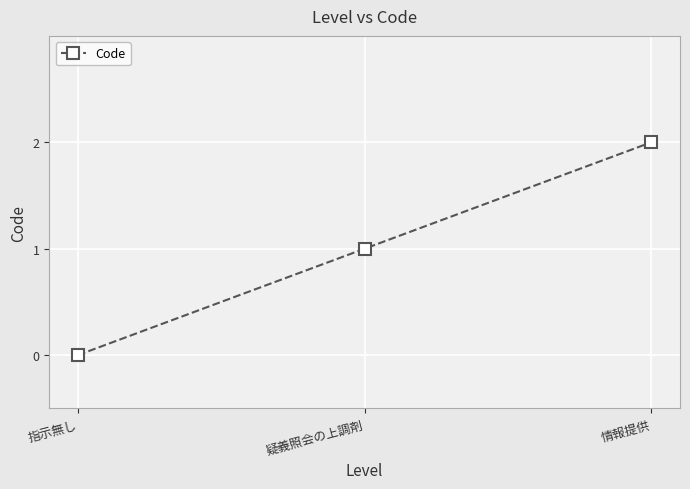

What is the label of the 1st point from the left?

指示無し